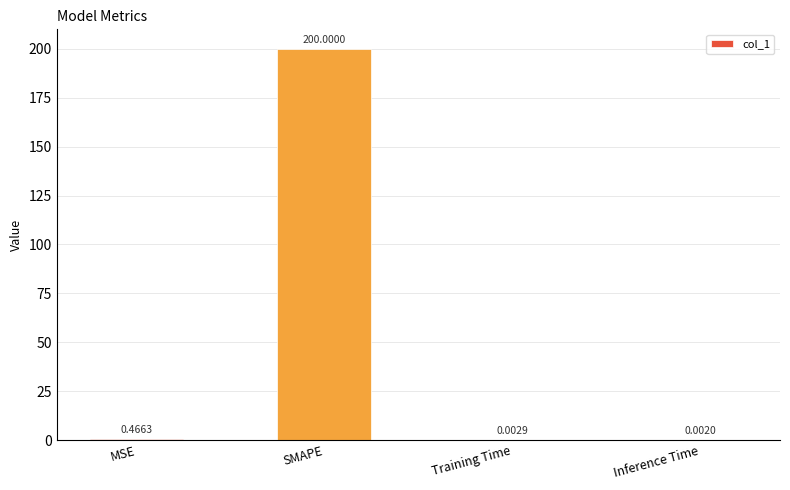

At which category does the chart reach its peak across all series?

SMAPE